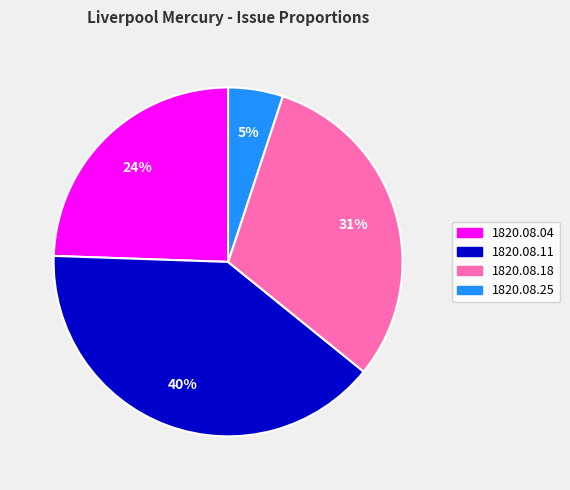

Which slice is the largest?

1820.08.11